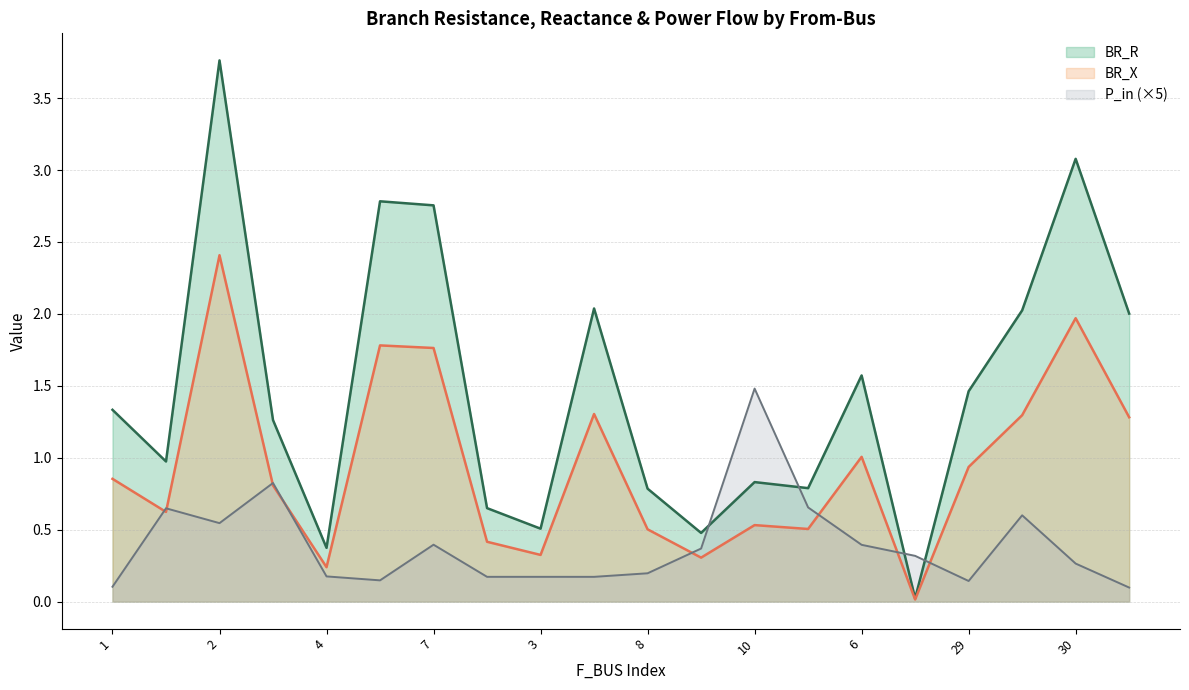

What are all the series names shown in the legend?

BR_R, BR_X, P_in (×5)